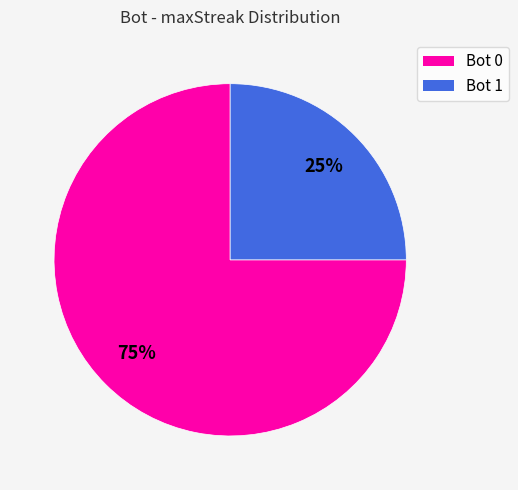

To the nearest percent, what is the average slice percentage?

50%